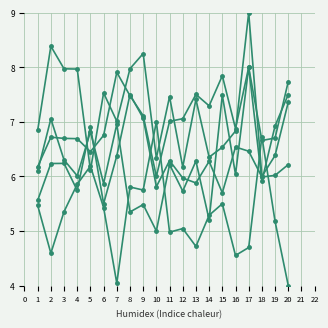

How many data points does each series have?

20